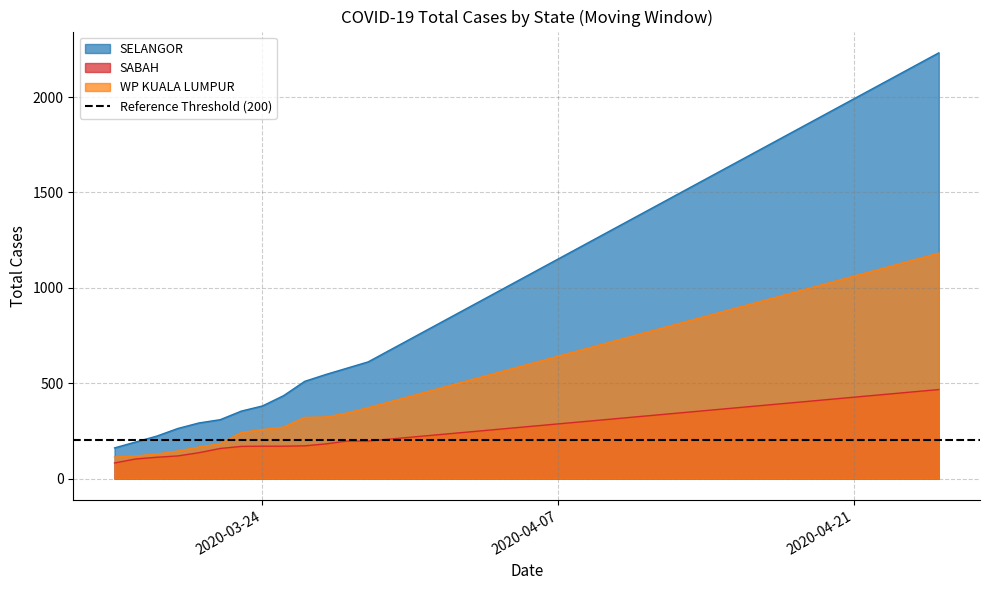

True or false: WP KUALA LUMPUR and SELANGOR cross at least once.

False